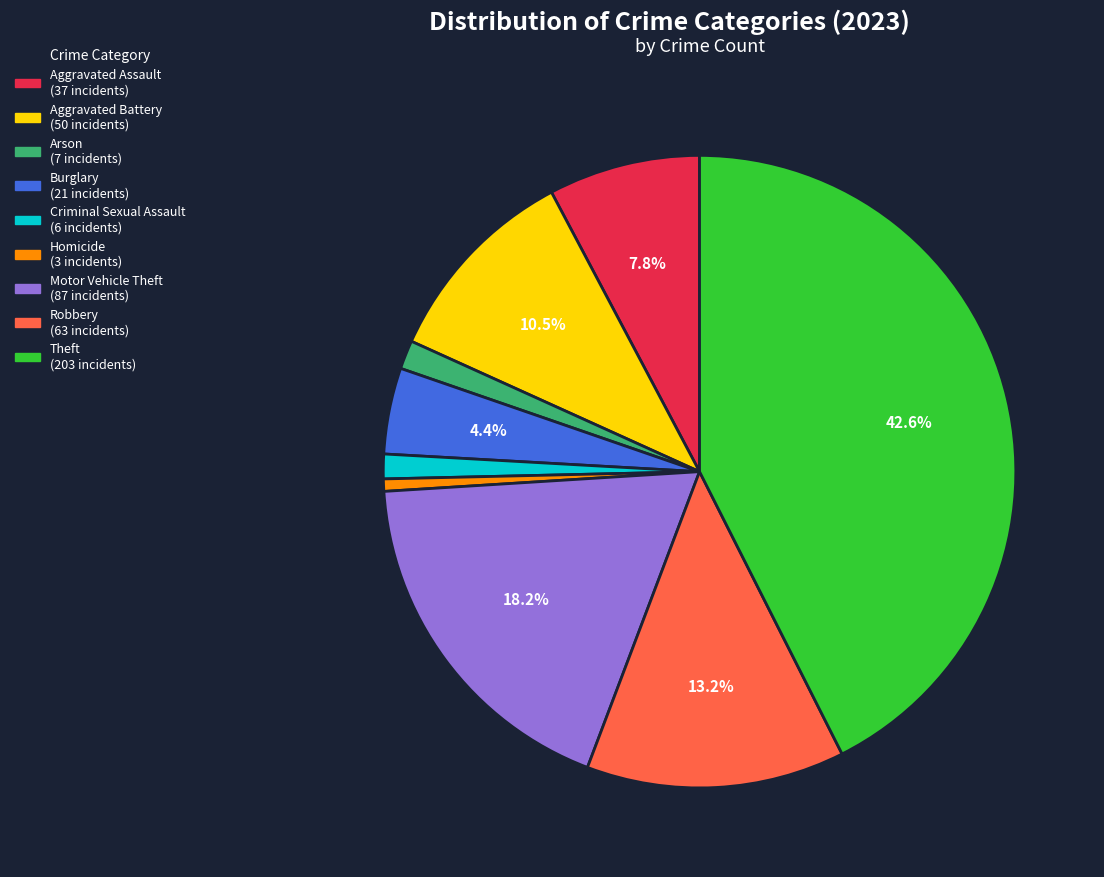

To the nearest percent, what is the average slice percentage?

11%